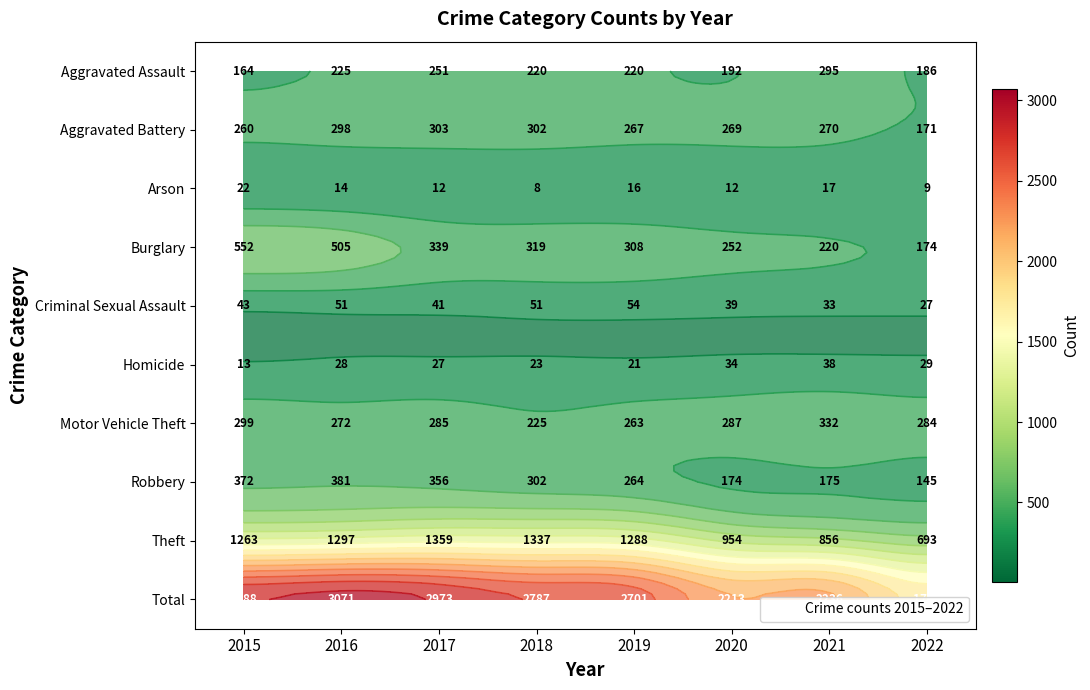

What is the minimum value for Criminal Sexual Assault?

27